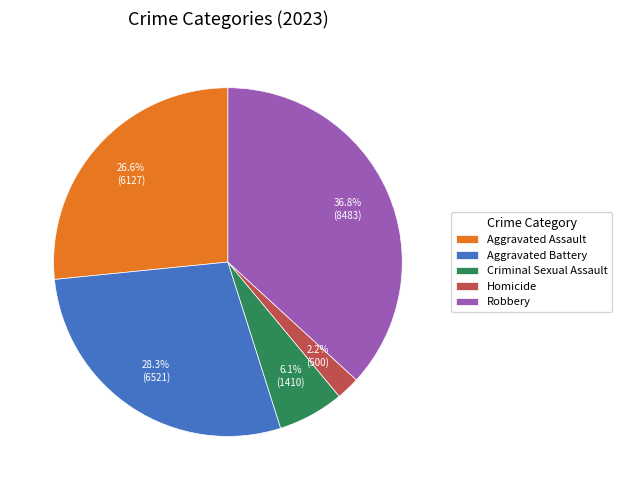

Do Aggravated Battery and Robbery together represent more than half of the pie?

Yes